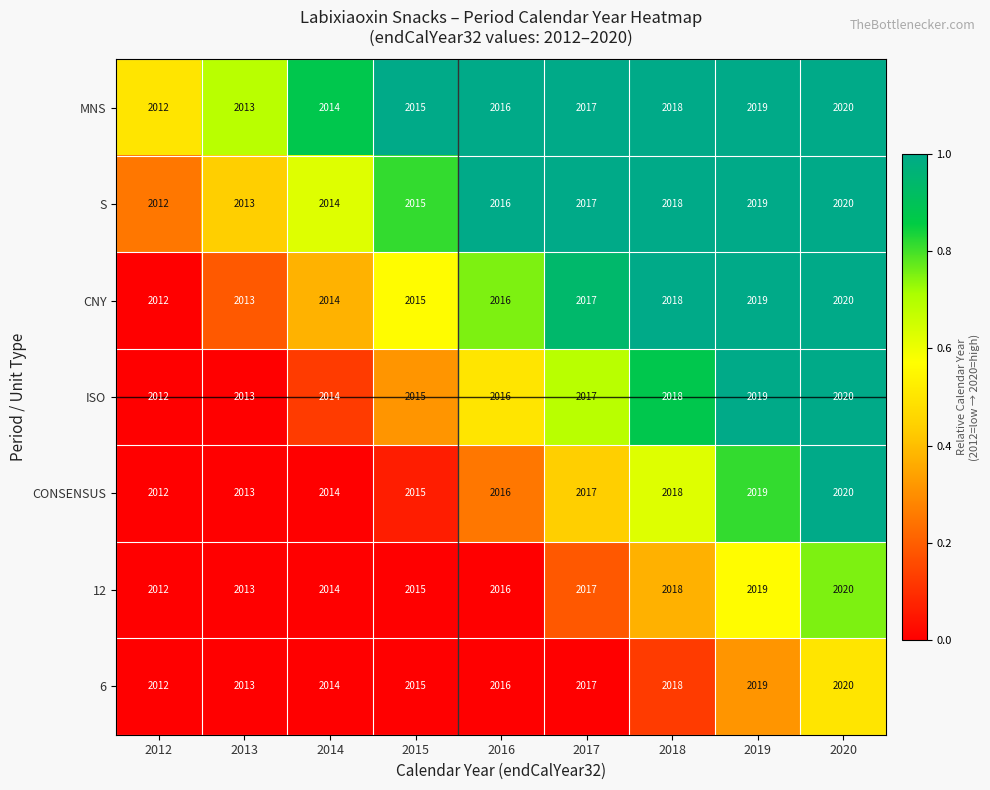

Is it true that ISO equals 2012 at 2012?

True